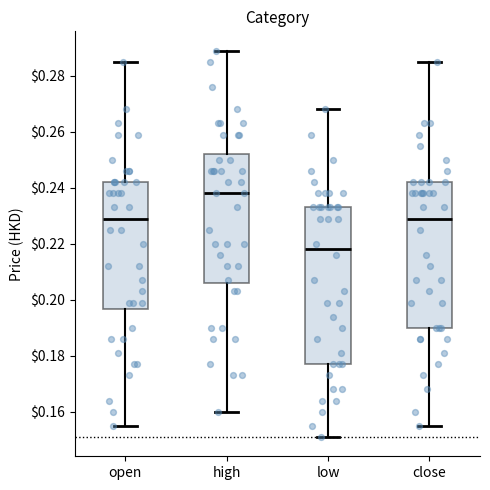

Reading left to right, transcribe this box plot: for each box, give where its median line is, the range the box spans, and where its two whiskers end, as read against the y-axis. The values are not printed on the chart, so give them approximately, as read against the axis.

open: median 0.230, box 0.196 to 0.242, whiskers 0.156 to 0.286
high: median 0.238, box 0.206 to 0.252, whiskers 0.160 to 0.290
low: median 0.218, box 0.178 to 0.234, whiskers 0.152 to 0.268
close: median 0.230, box 0.190 to 0.242, whiskers 0.156 to 0.286